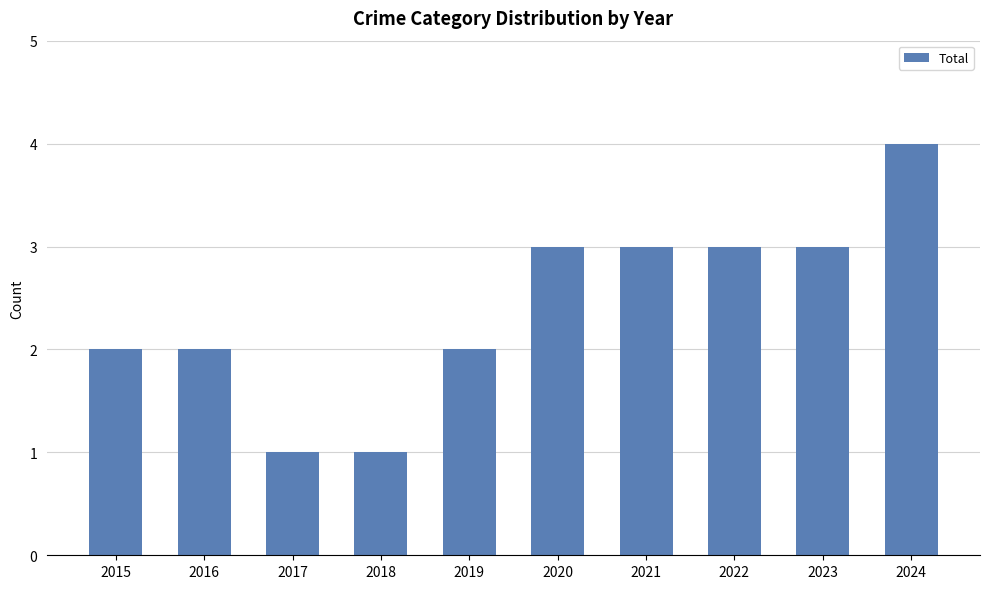

What is the greatest value displayed?

4